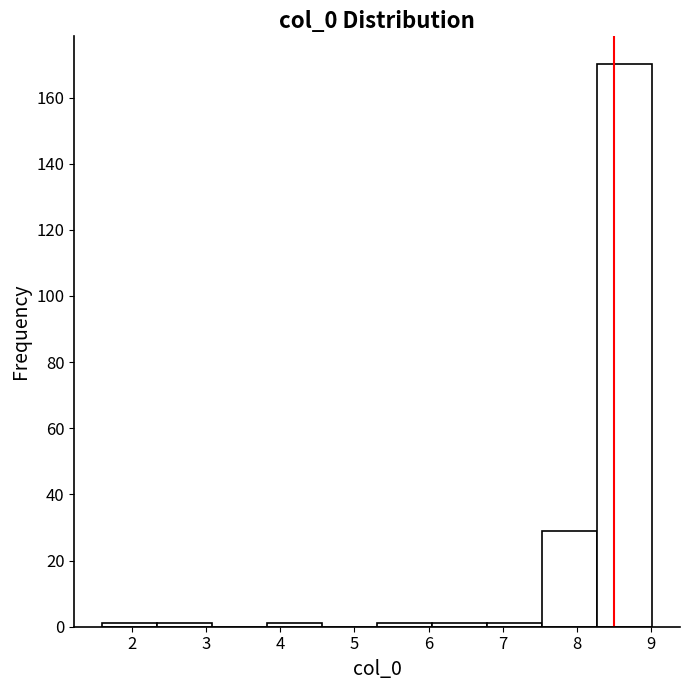

Which range on the x-axis has the tallest bar?

8.3 to 9.0